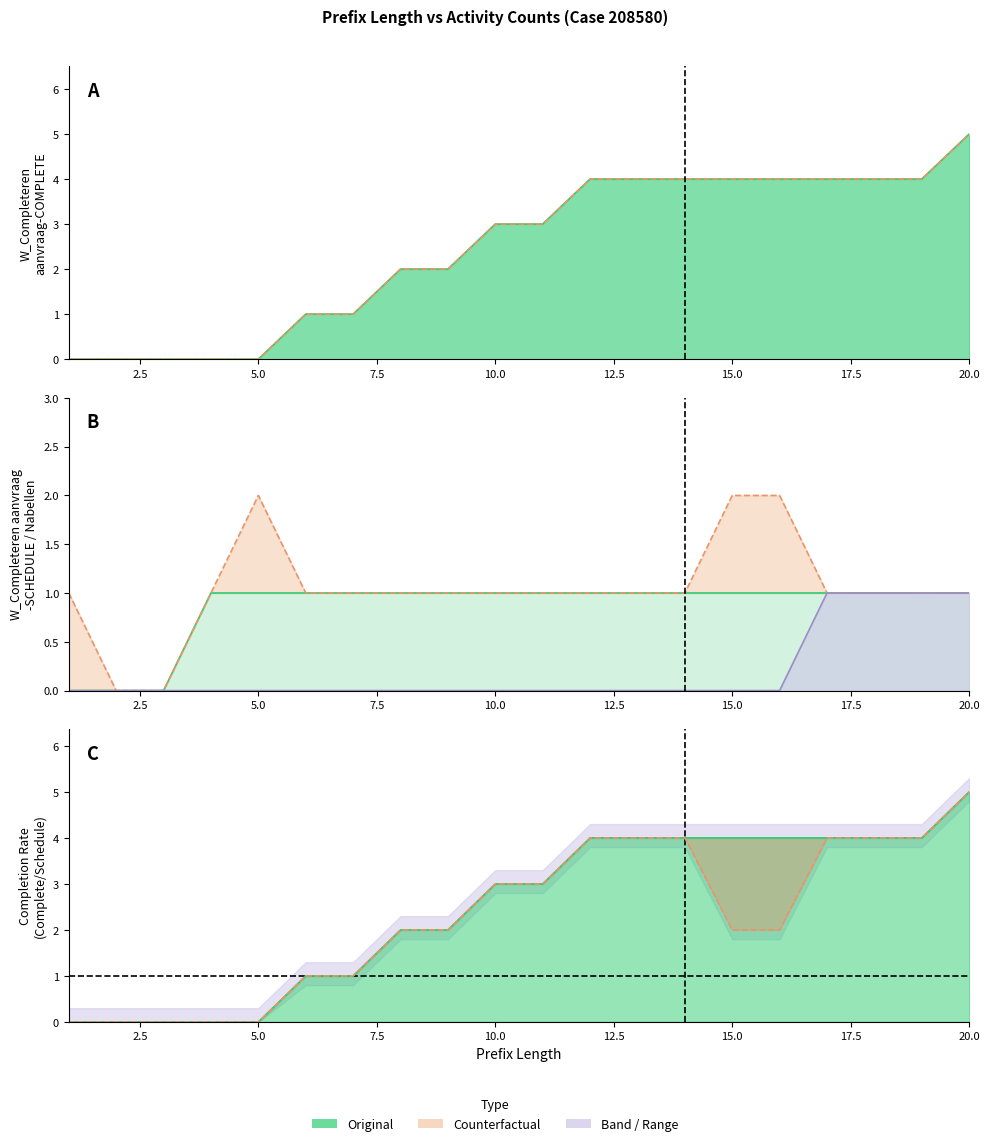

Which category has the lowest value across all series?

1